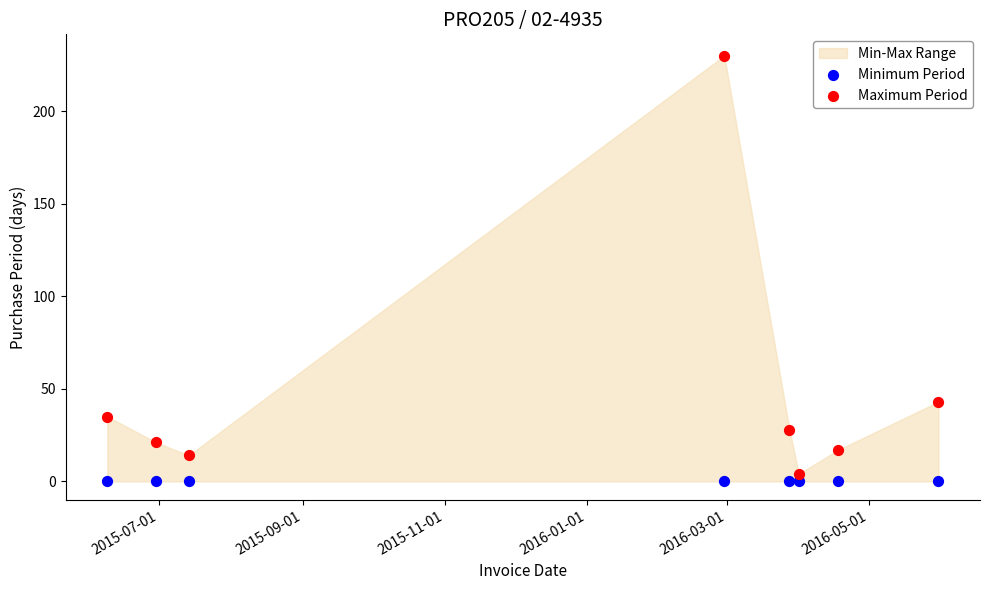

In the Maximum Period series, what Y value is closest to 117?

43